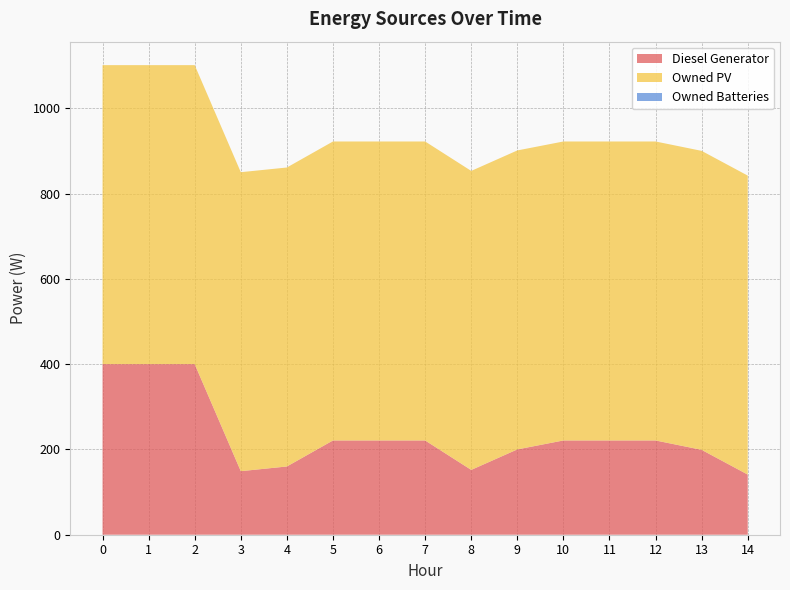

Reading left to right, list all the values displayed in this chart.

Diesel Generator: 400	400	400	149	160	221	221	221	152	200	221	221	221	199	141
Owned PV: 701	701	701	701	701	701	701	701	701	701	701	701	701	701	701
Owned Batteries: 0	0	0	0	0	0	0	0	0	0	0	0	0	0	0